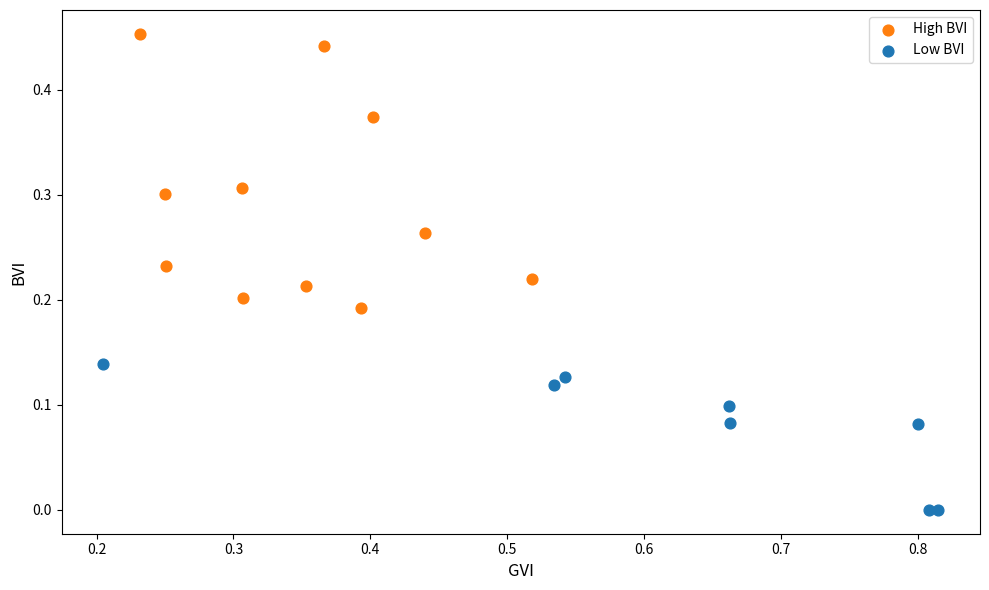

Which series reaches the minimum Y coordinate?

Low BVI